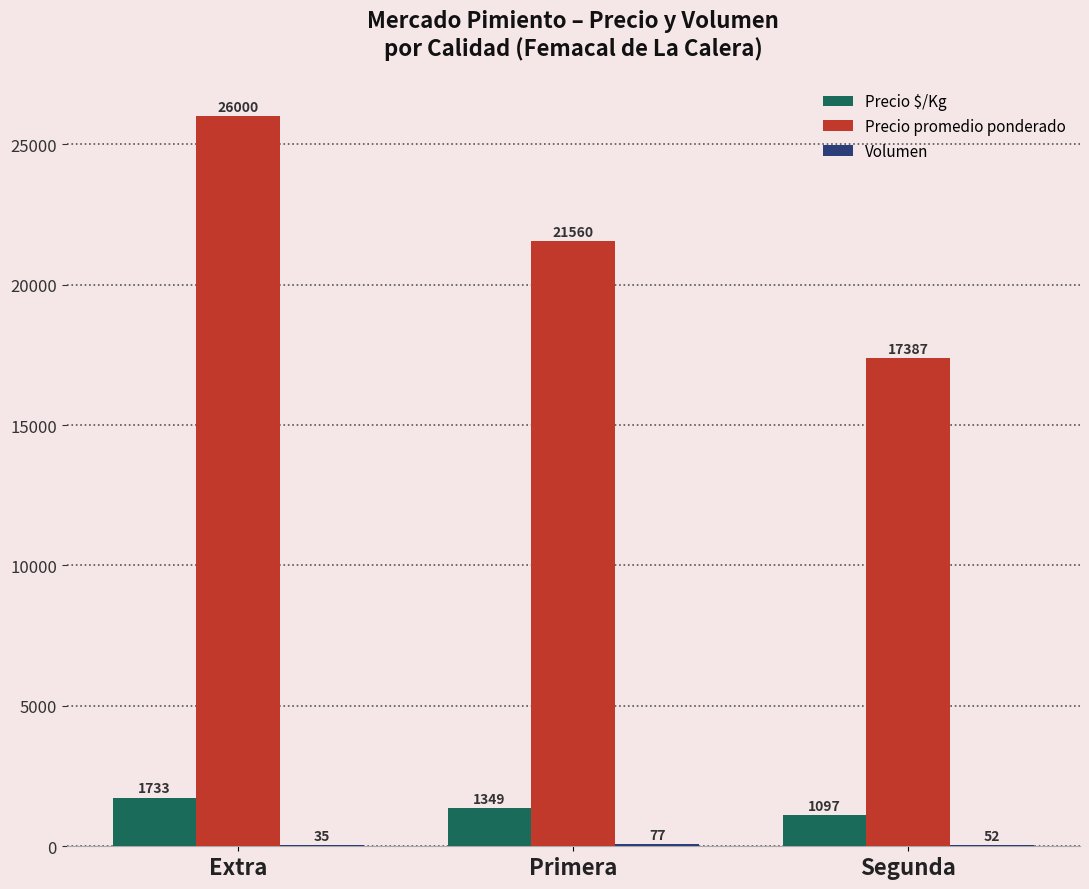

The Precio promedio ponderado series shows 26000 at Extra. True or false?

True